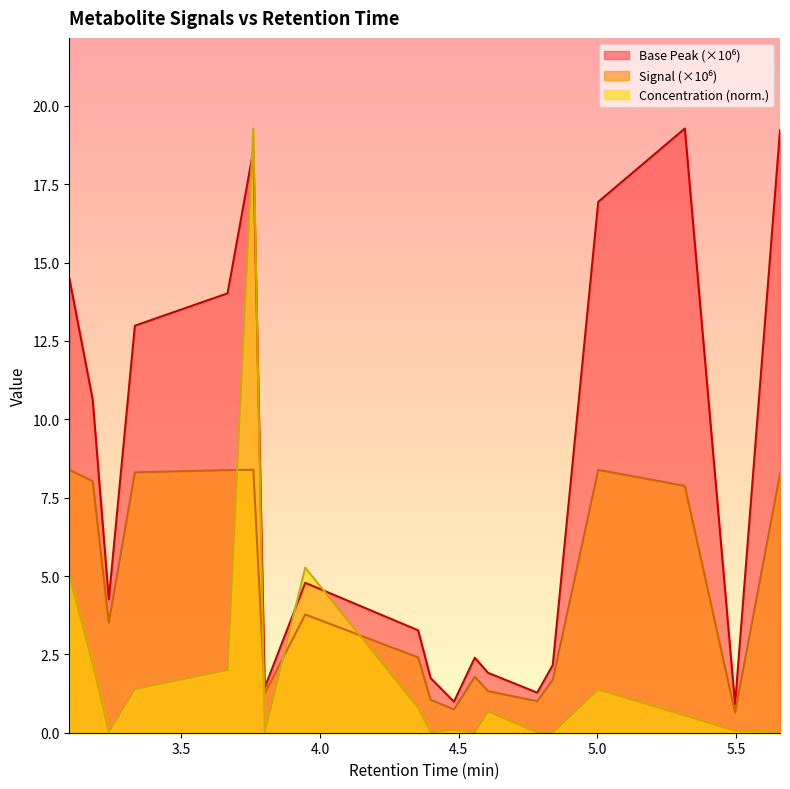

At which label does Concentration (ppm) reach its minimum?

4.839